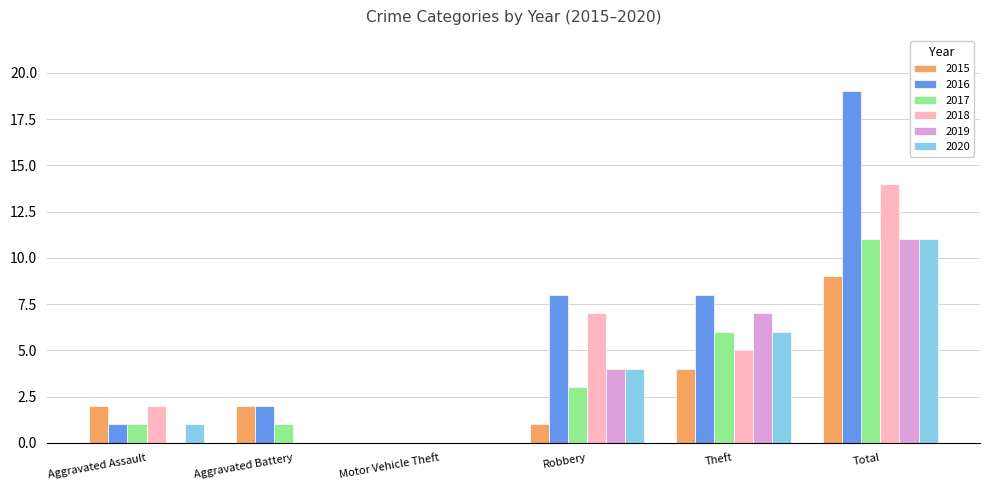

Is it true that 2018 equals 5 at Theft?

True